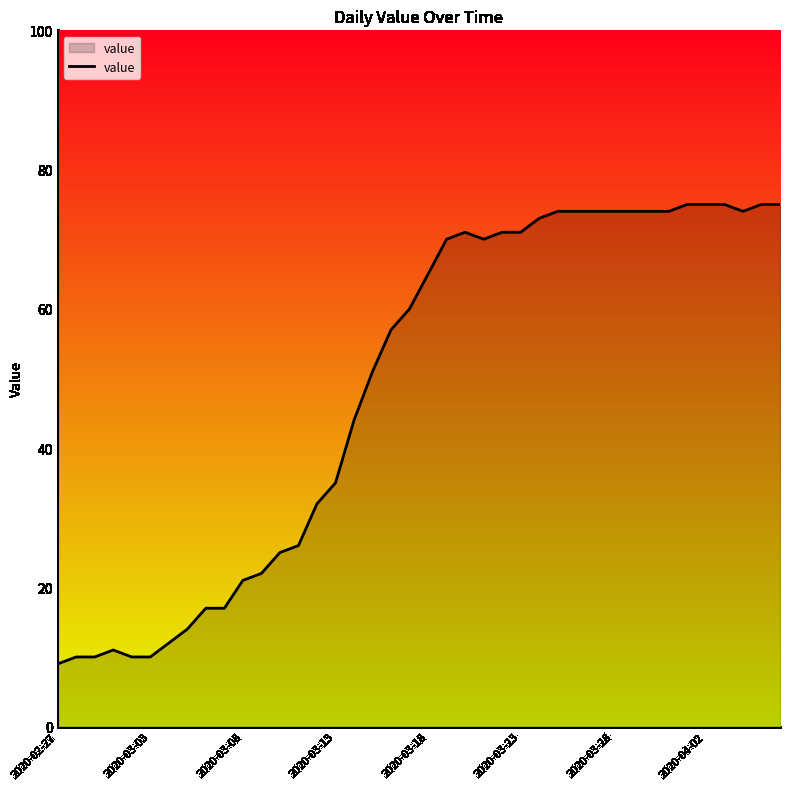

What is the average value?

49